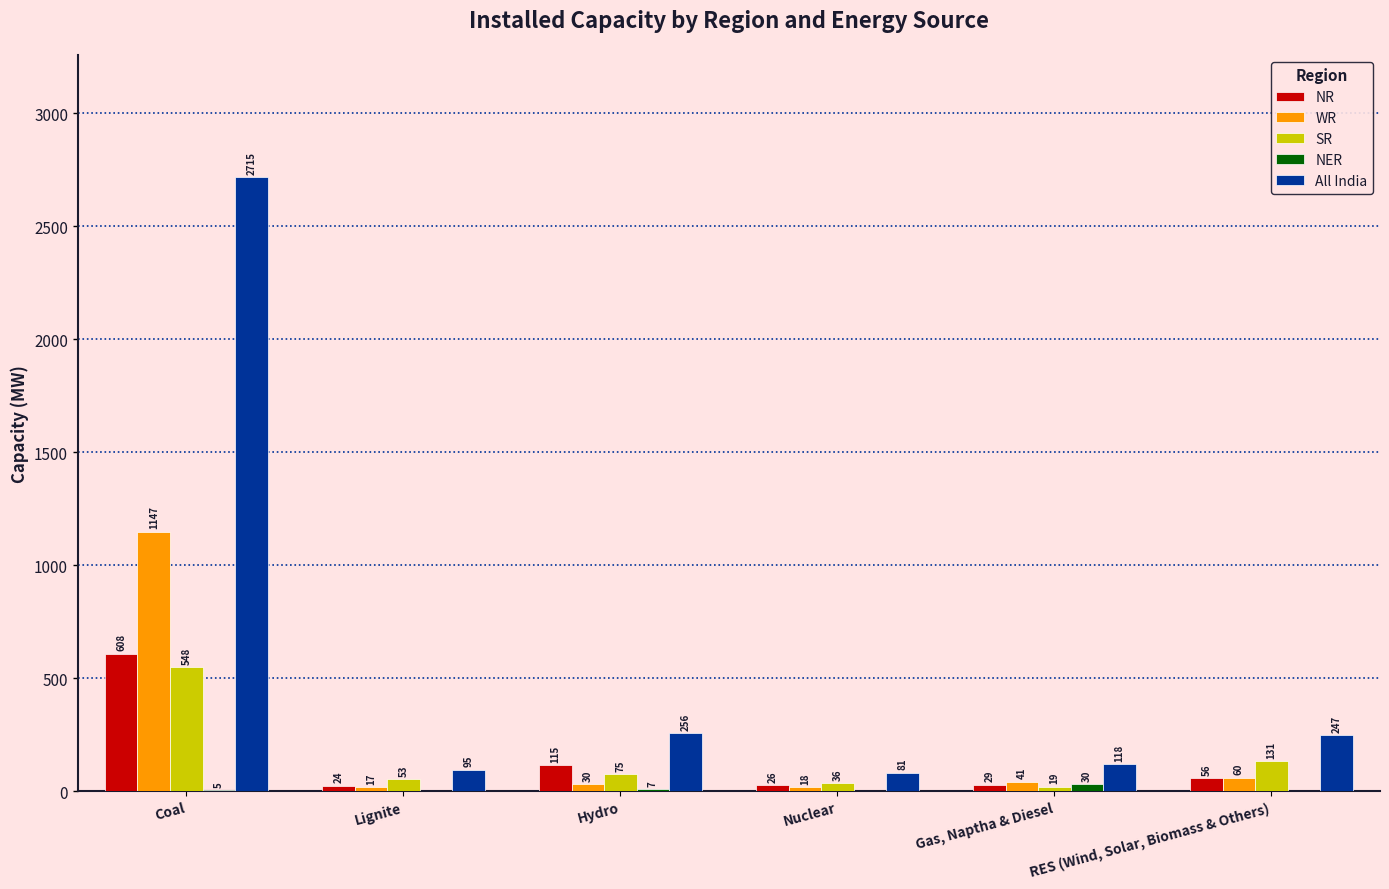

At which label does SR reach its peak?

Coal